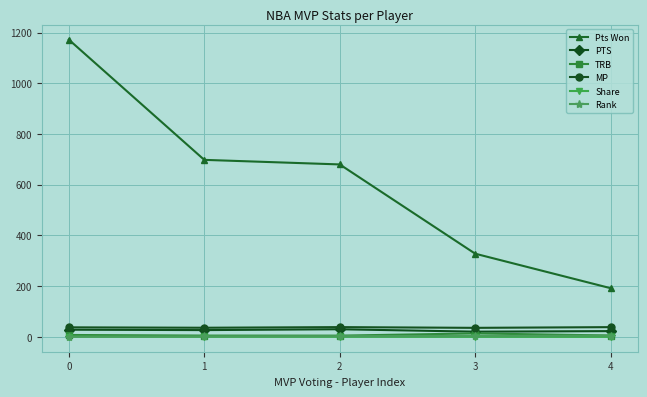

Is the value of PTS at 1 greater than the value of Pts Won at 4?

No